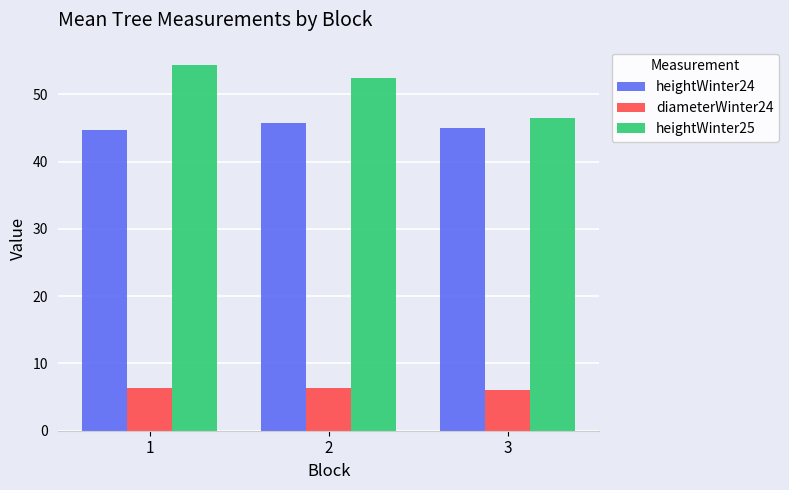

Count the number of categories in the chart.

3